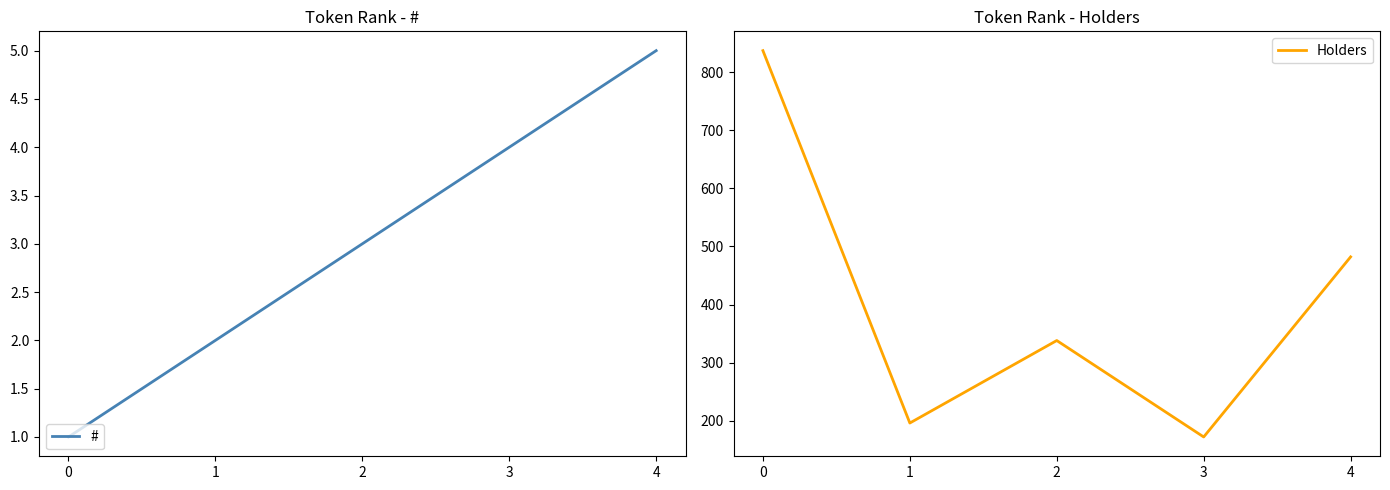

What value does the # series have at 1?

2